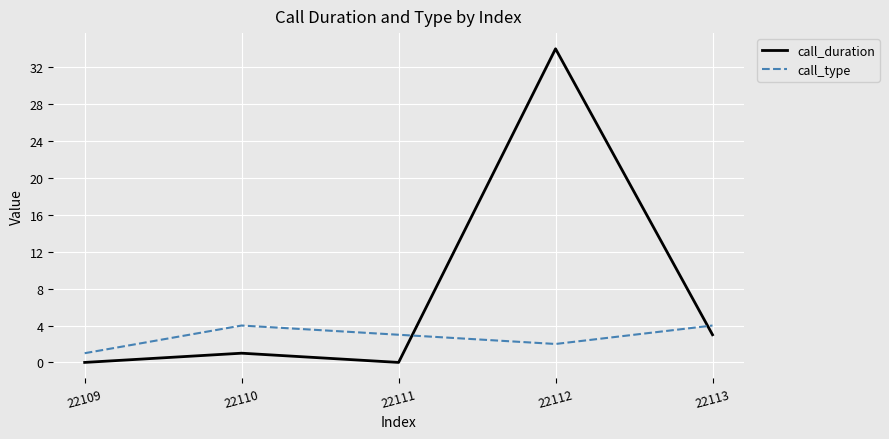

What is the difference between the highest and lowest values at 22111?

3